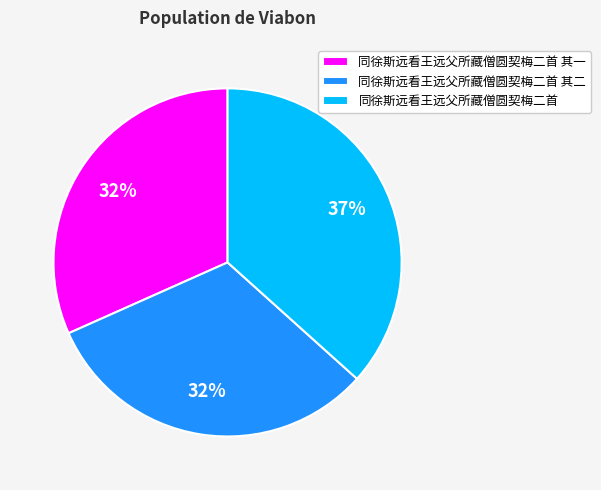

To the nearest percent, what is the combined percentage of 同徐斯远看王远父所藏僧圆契梅二首 and 同徐斯远看王远父所藏僧圆契梅二首 其二?

68%